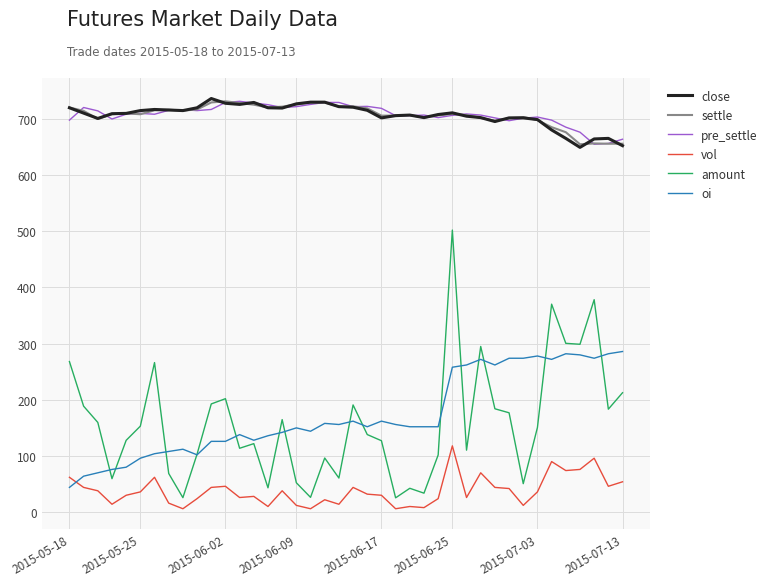

Does the chart display data point markers on the line(s)?

No